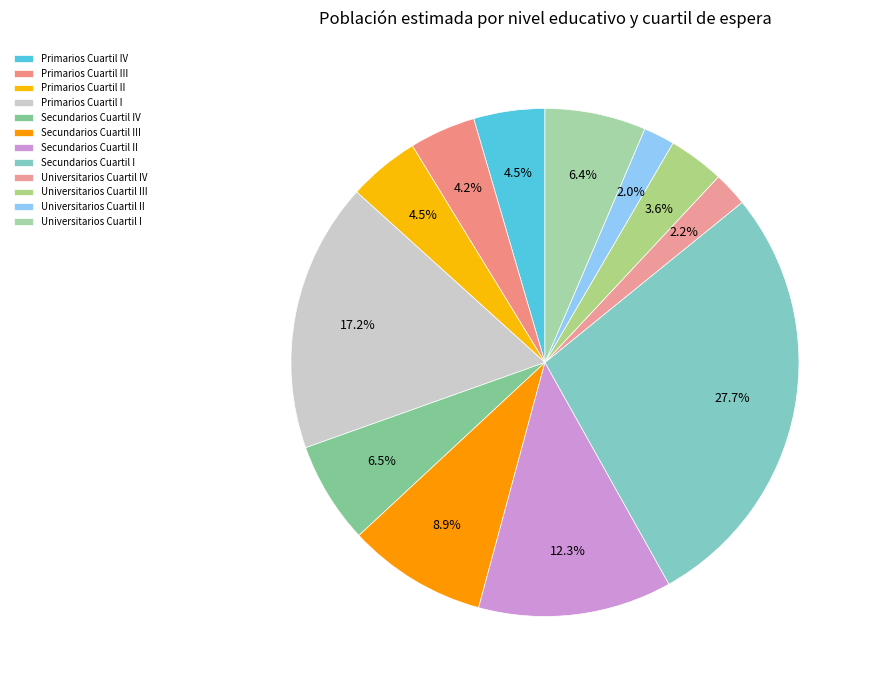

Which category has the biggest portion of the pie?

Secundarios Cuartil I